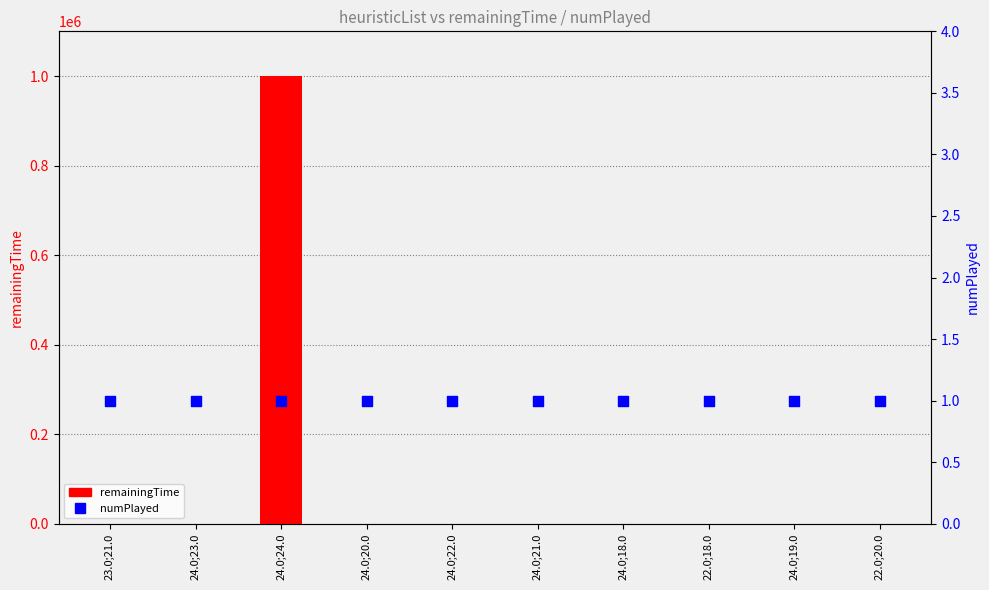

What are all the series names shown in the legend?

remainingTime, numPlayed